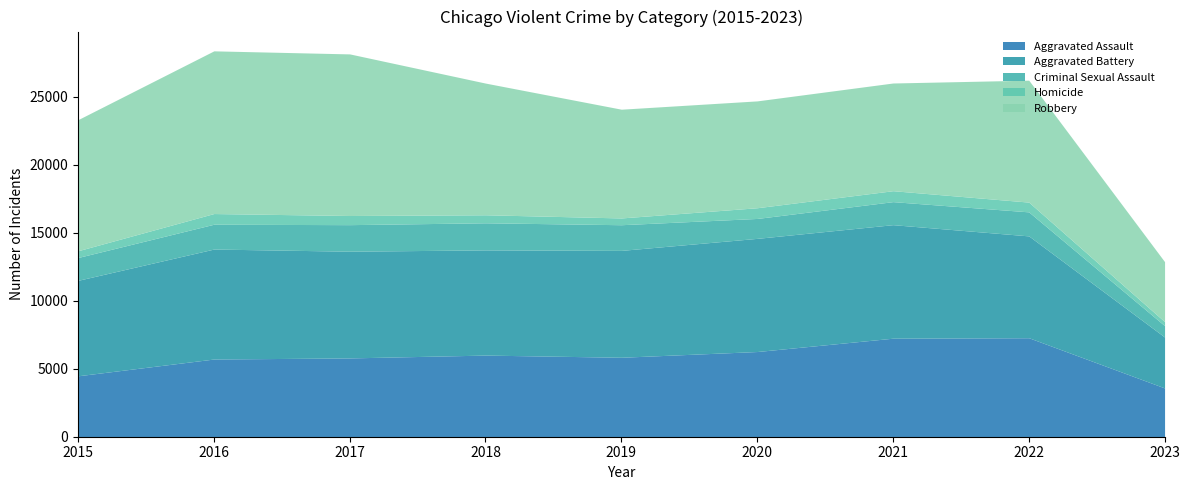

Between 2016 and 2017, which is larger?

2017